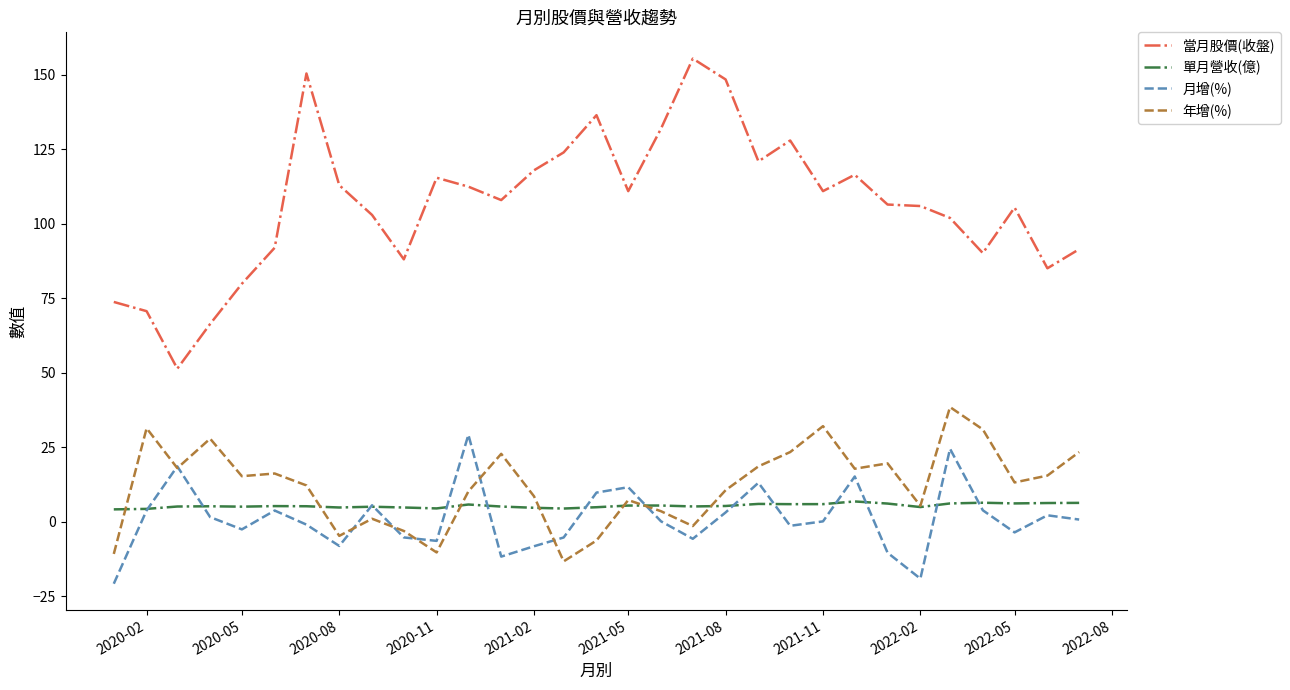

Which series has the largest total across all categories?

當月股價(收盤)